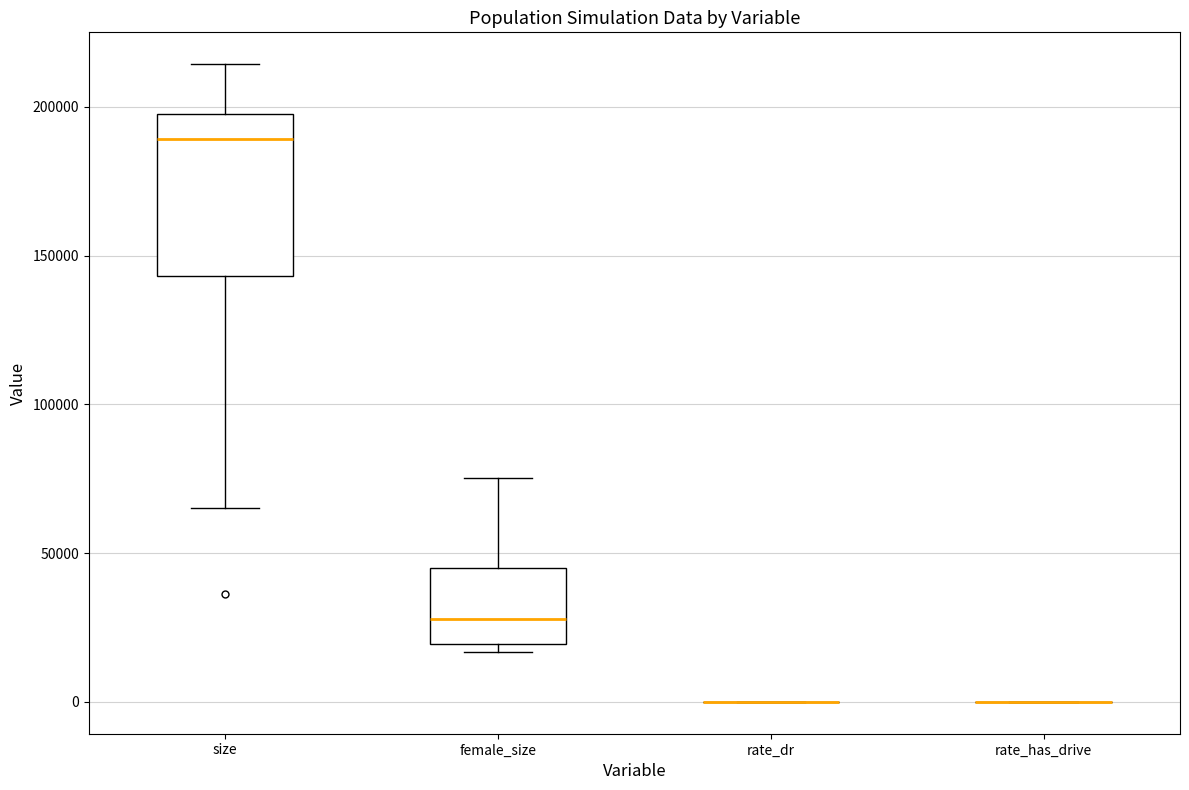

Which box is the tallest, from its lower edge to its upper edge?

size